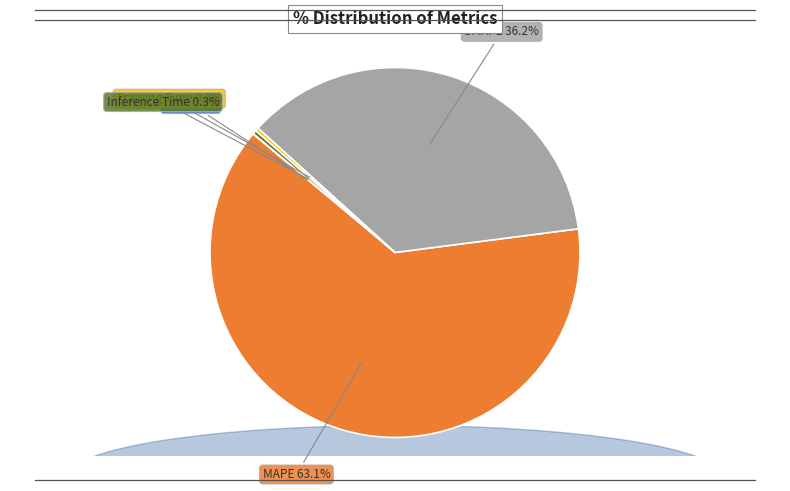

Is there any slice that represents more than half of the pie?

Yes